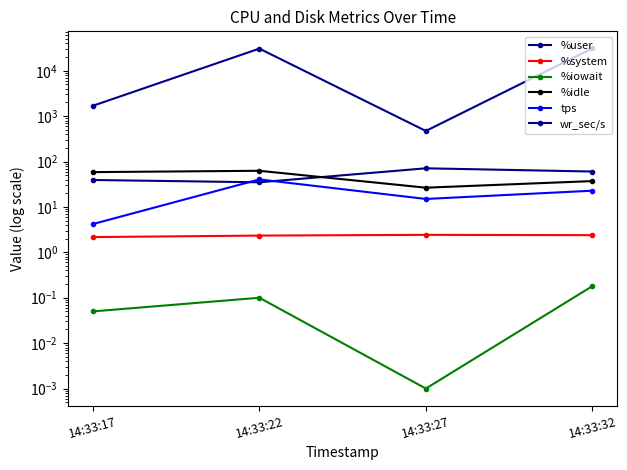

Reading right to left, what are all the values shown in this chart?

%user: 14:33:32=60.3	14:33:27=71.0	14:33:22=34.9	14:33:17=39.3
%system: 14:33:32=2.4	14:33:27=2.4	14:33:22=2.3	14:33:17=2.2
%iowait: 14:33:32=0.2	14:33:27=0.0	14:33:22=0.1	14:33:17=0.1
%idle: 14:33:32=37.1	14:33:27=26.6	14:33:22=62.6	14:33:17=58.5
tps: 14:33:32=22.8	14:33:27=15.0	14:33:22=40.4	14:33:17=4.2
wr_sec/s: 14:33:32=31176.0	14:33:27=472.0	14:33:22=30766.4	14:33:17=1691.2